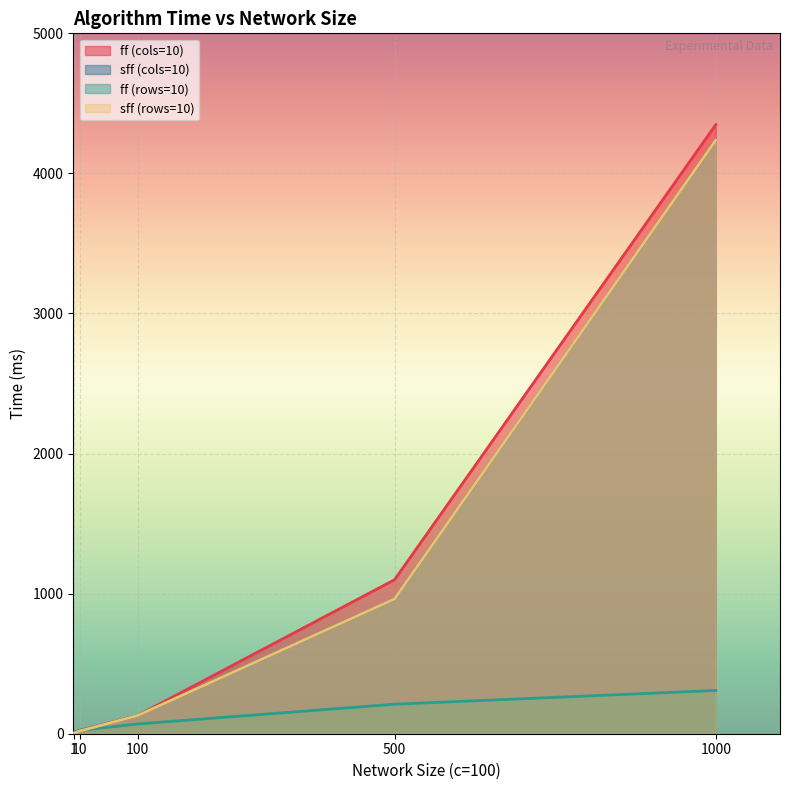

What is the value of the sff (cols=10) point at the 4th from the left?

962.2